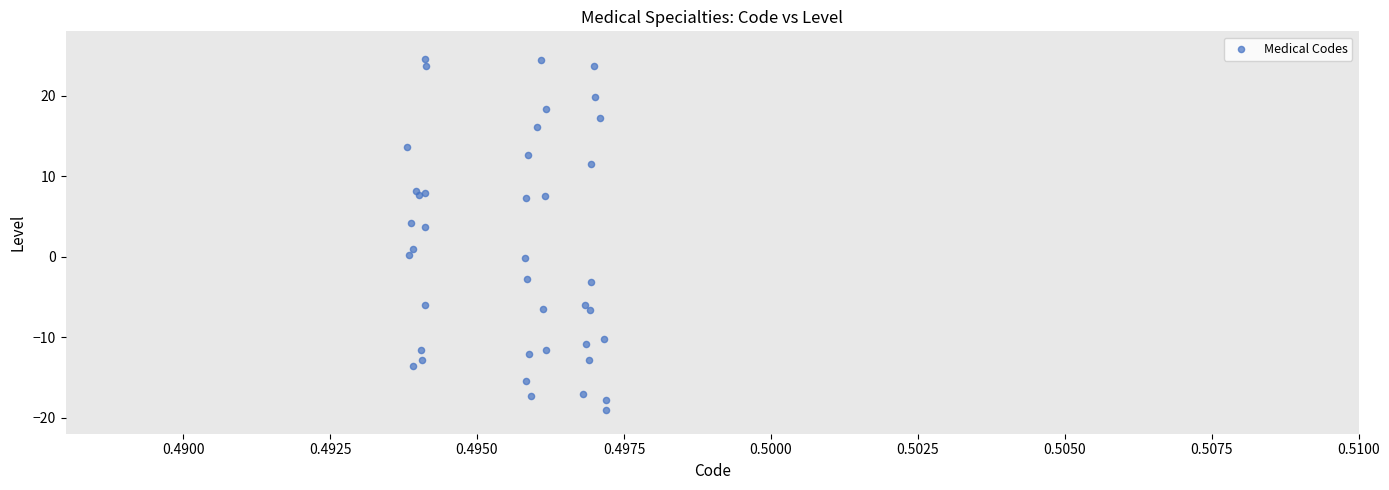

What Y value in the scatter plot is closest to 2?

1.0